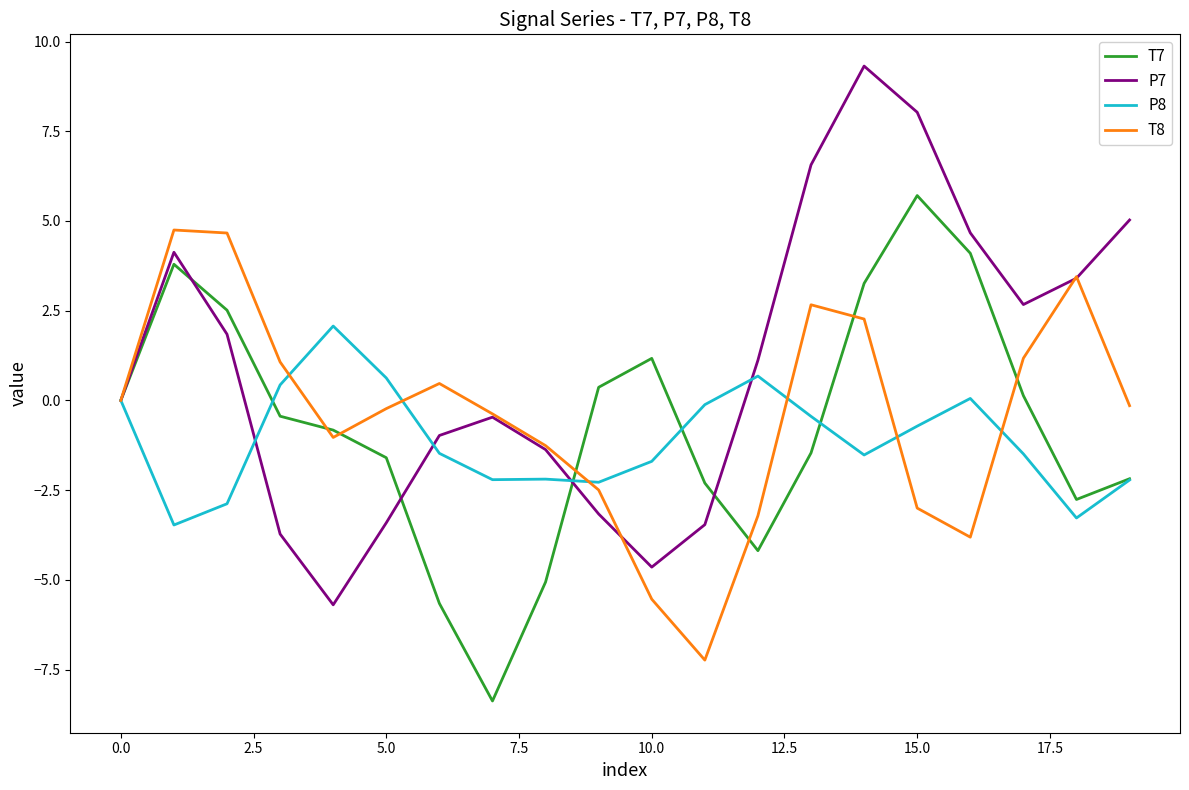

Which series has the largest range (max minus min)?

P7